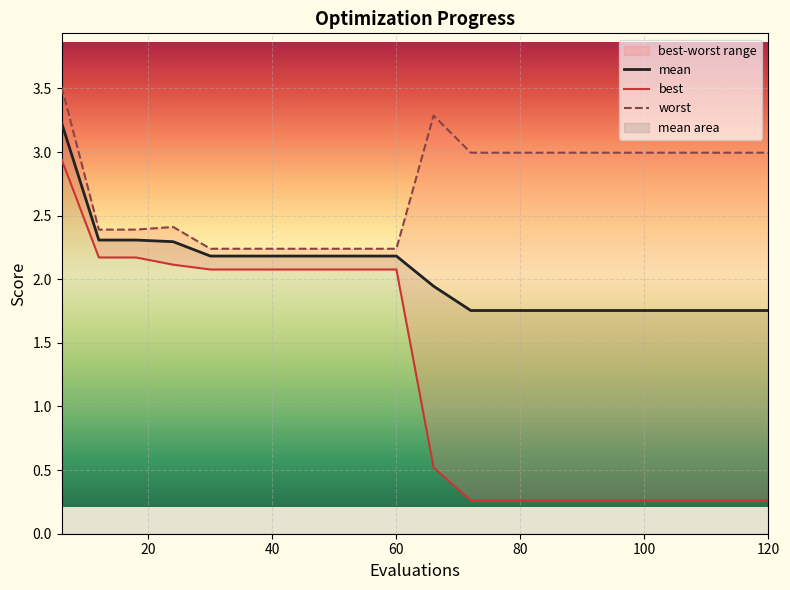

At how many categories does at least one series exceed 0?

20